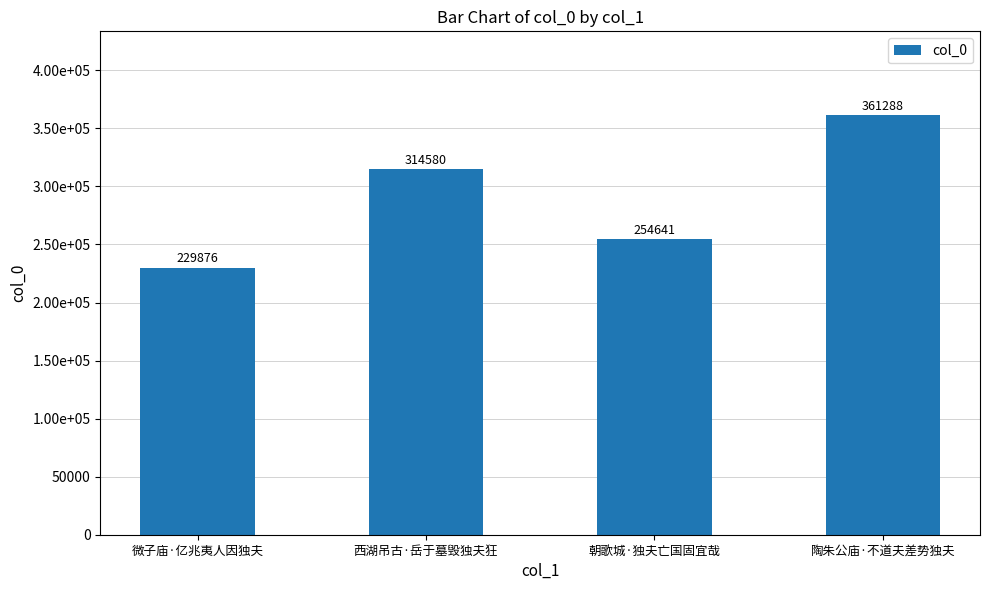

What is the ratio of the value at 朝歌城·独夫亡国固宜哉 to the value at 微子庙·亿兆夷人因独夫?

1.1